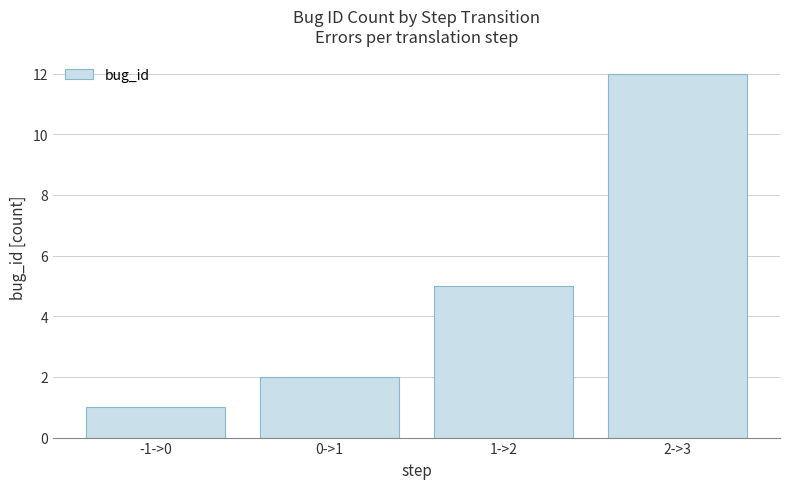

True or false: the data shows 16 at 2->3.

False